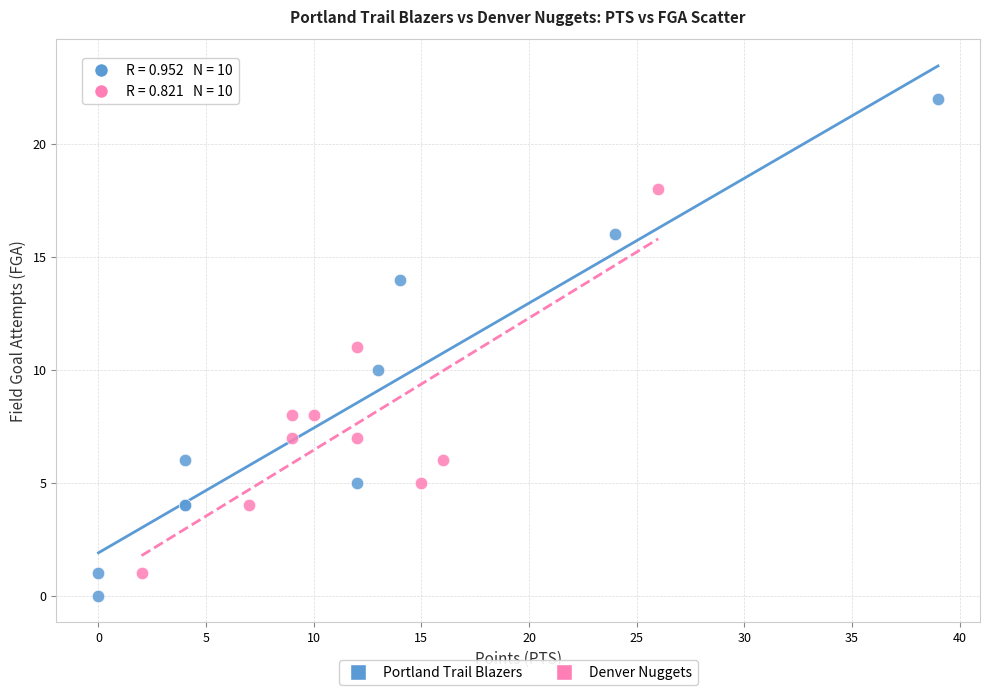

What are all the series names shown in the legend?

Portland Trail Blazers, Denver Nuggets